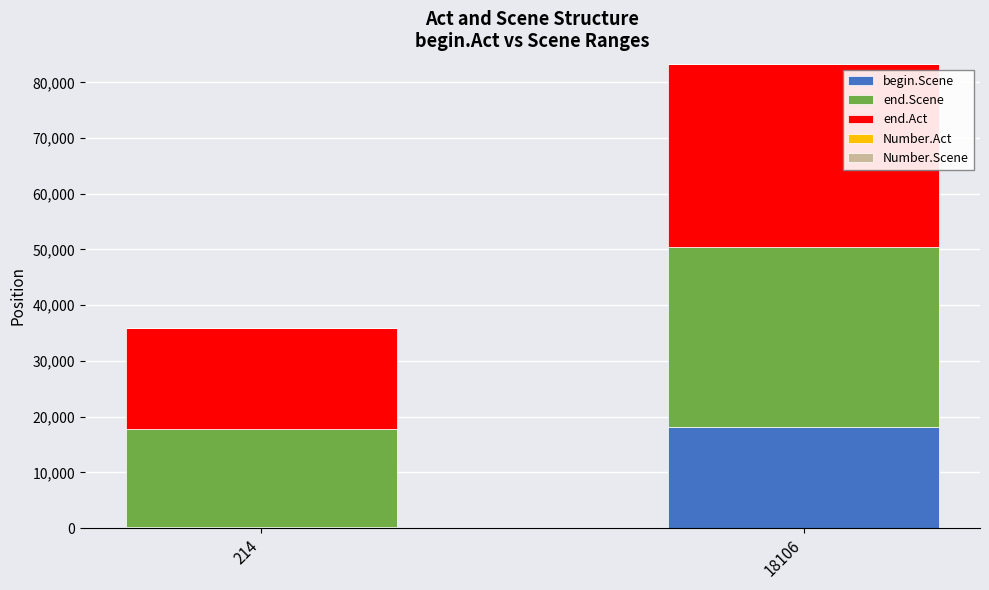

Which category has the highest value in the begin.Scene series?

18106